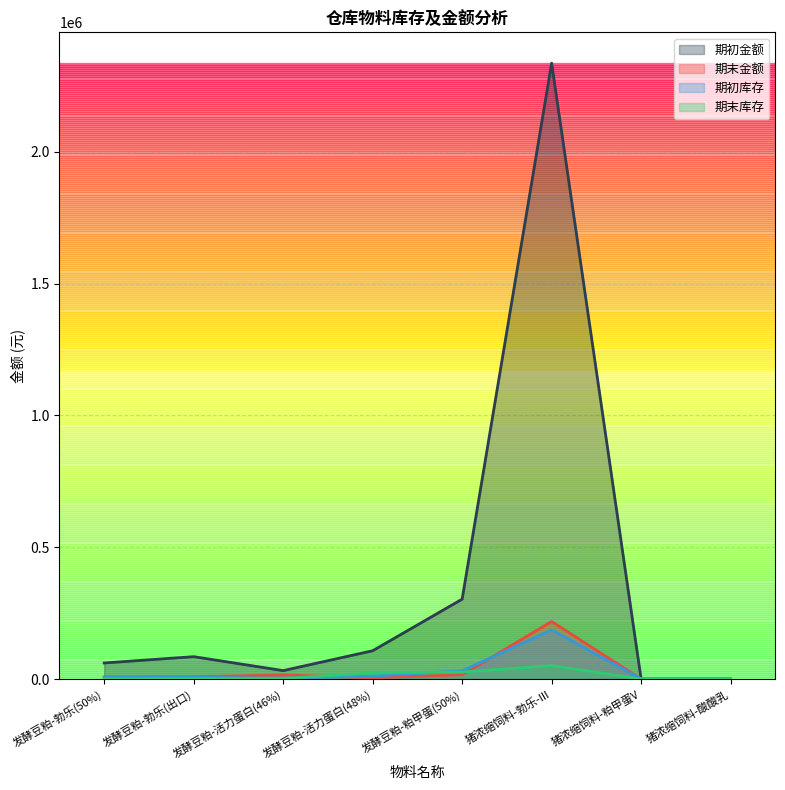

What are all the series names shown in the legend?

期初金额, 期末金额, 期初库存, 期末库存